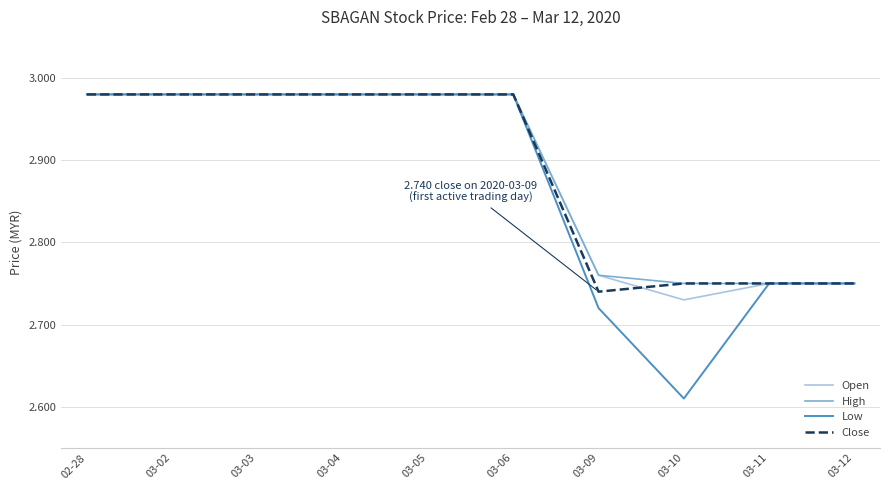

What position from the right is 02-28?

10